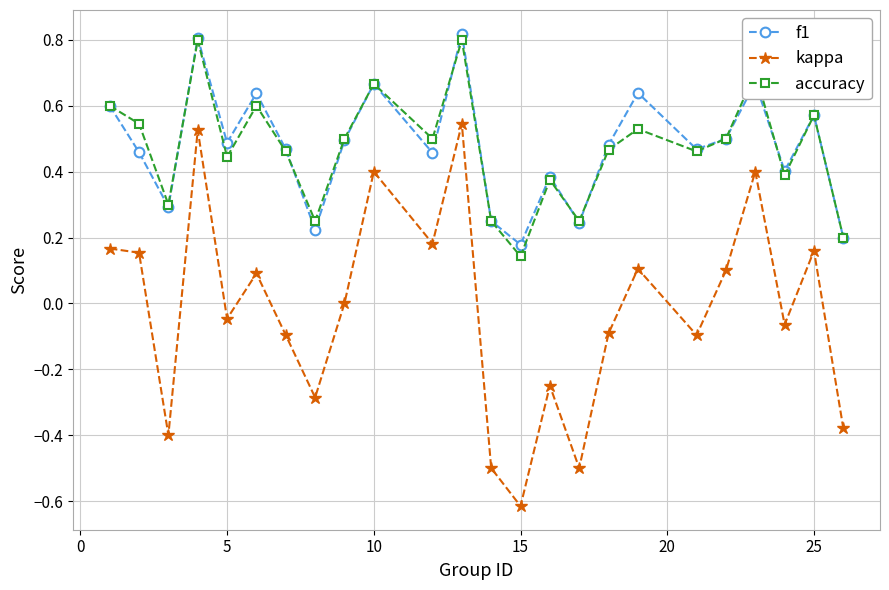

How many categories are shown in the chart?

24